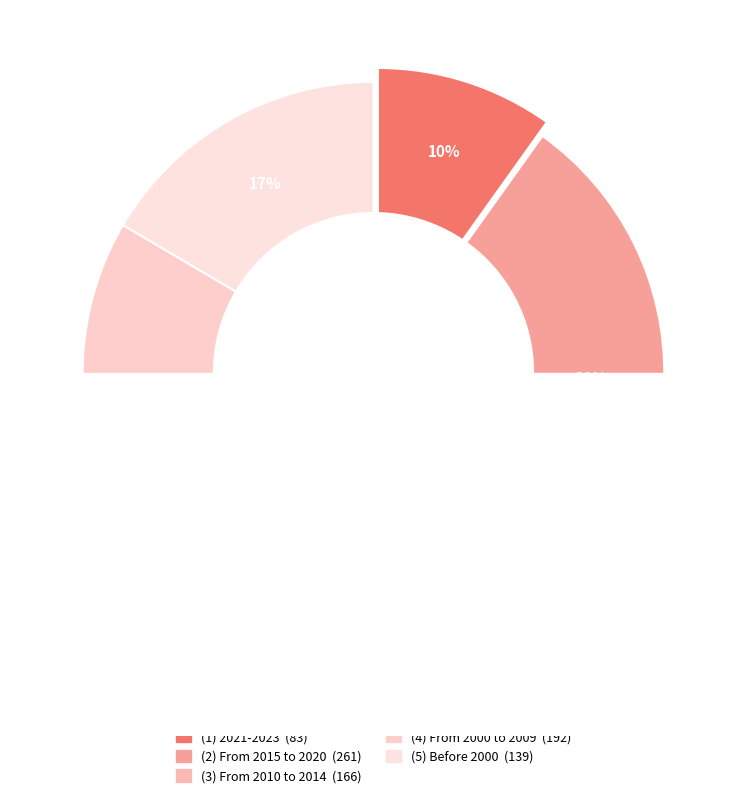

To the nearest percent, what is the combined percentage of (5) Before 2000 and (2) From 2015 to 2020?

48%